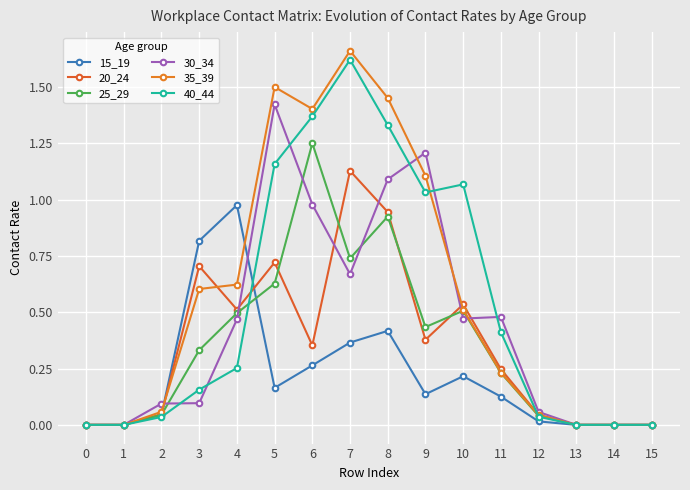

Does the chart have visible grid lines?

Yes